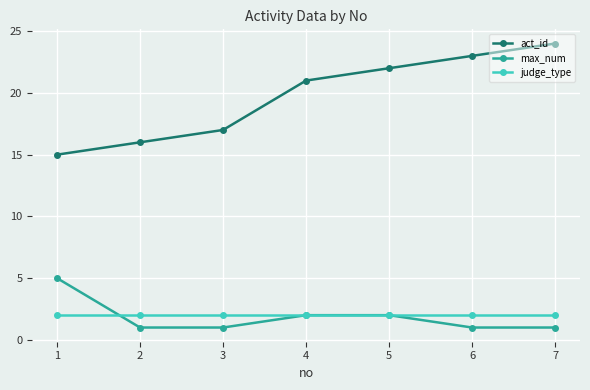

Between 3 and 4, which series saw the biggest shift?

act_id